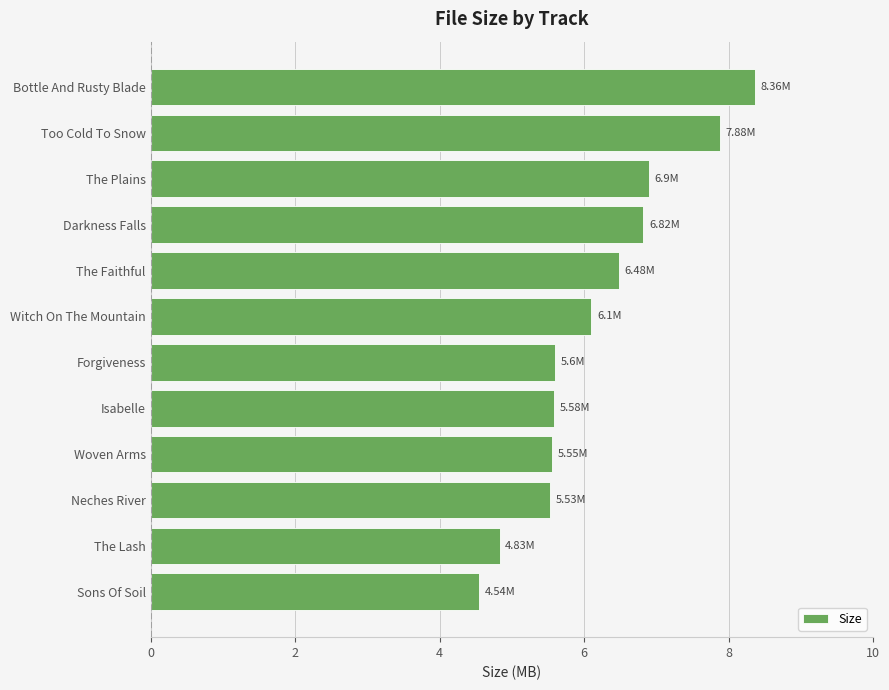

What is the maximum value shown in the chart?

8.4